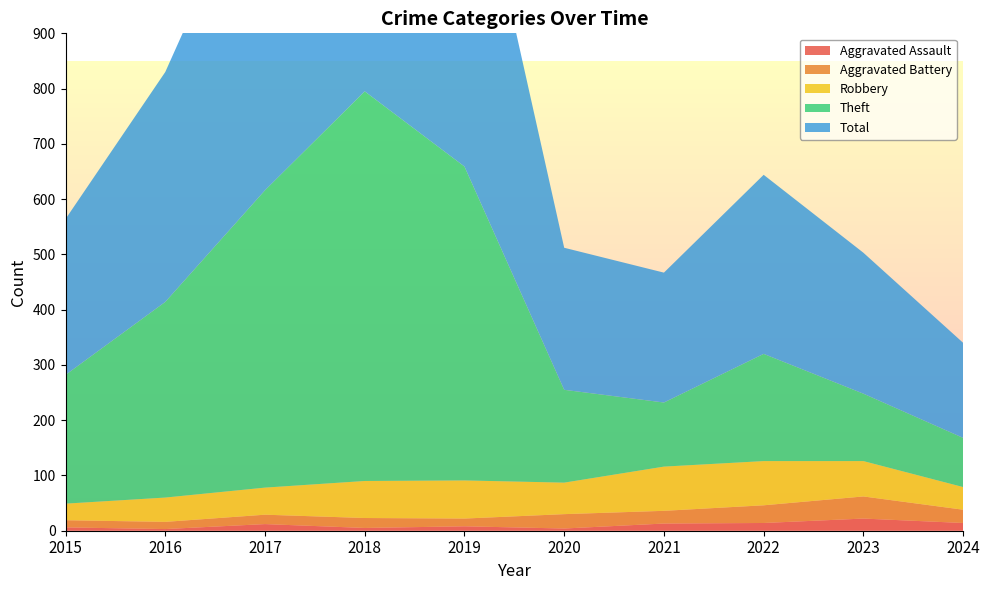

Reading left to right, list all the values displayed in this chart.

Aggravated Assault: 2015=6	2016=3	2017=12	2018=5	2019=8	2020=4	2021=13	2022=14	2023=22	2024=14
Aggravated Battery: 2015=13	2016=13	2017=17	2018=18	2019=14	2020=26	2021=23	2022=32	2023=40	2024=24
Robbery: 2015=30	2016=44	2017=49	2018=67	2019=69	2020=57	2021=80	2022=80	2023=64	2024=41
Theft: 2015=233	2016=354	2017=538	2018=705	2019=568	2020=168	2021=116	2022=194	2023=122	2024=89
Total: 2015=282	2016=416	2017=617	2018=797	2019=660	2020=257	2021=235	2022=324	2023=255	2024=172